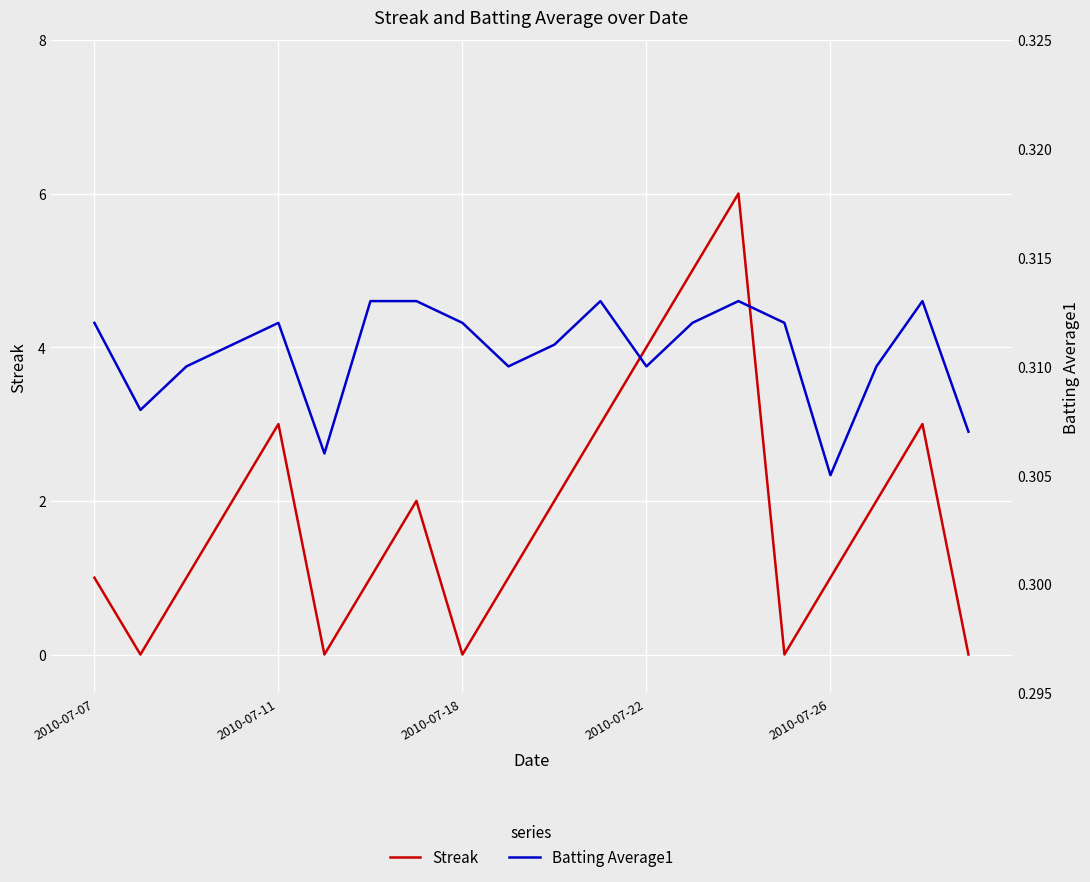

In Streak, how many points are higher than both neighbors (excluding endpoints)?

4